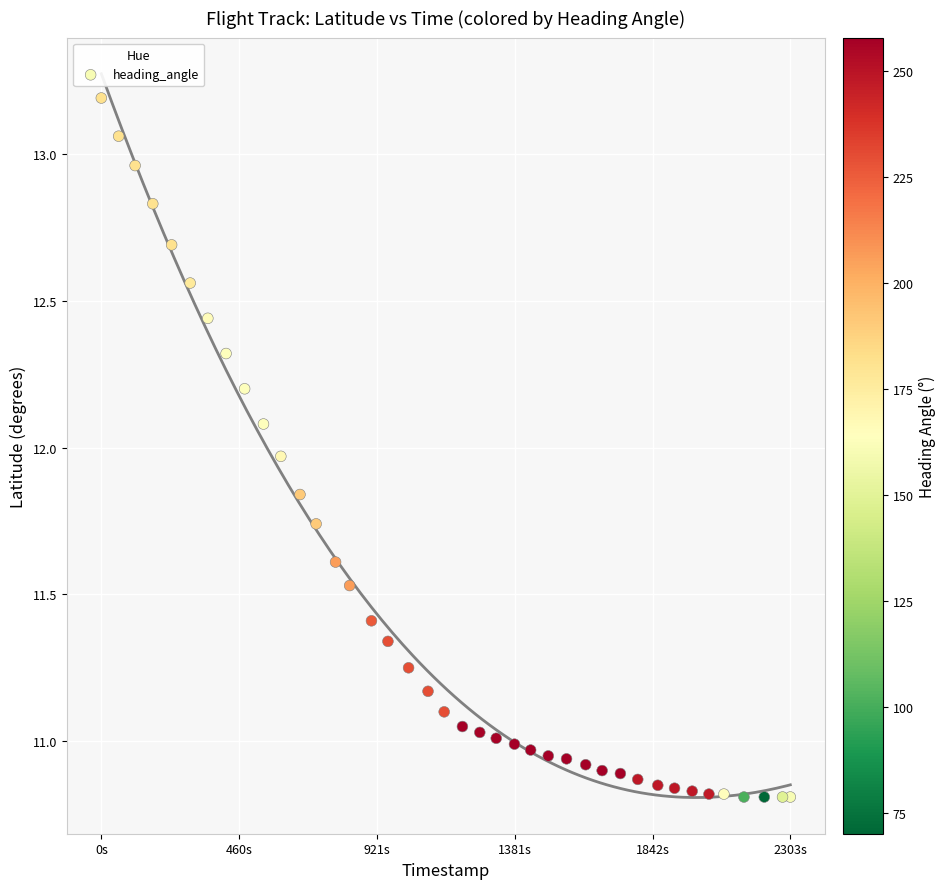

What is the range of Y values (max minus min)?

2.4